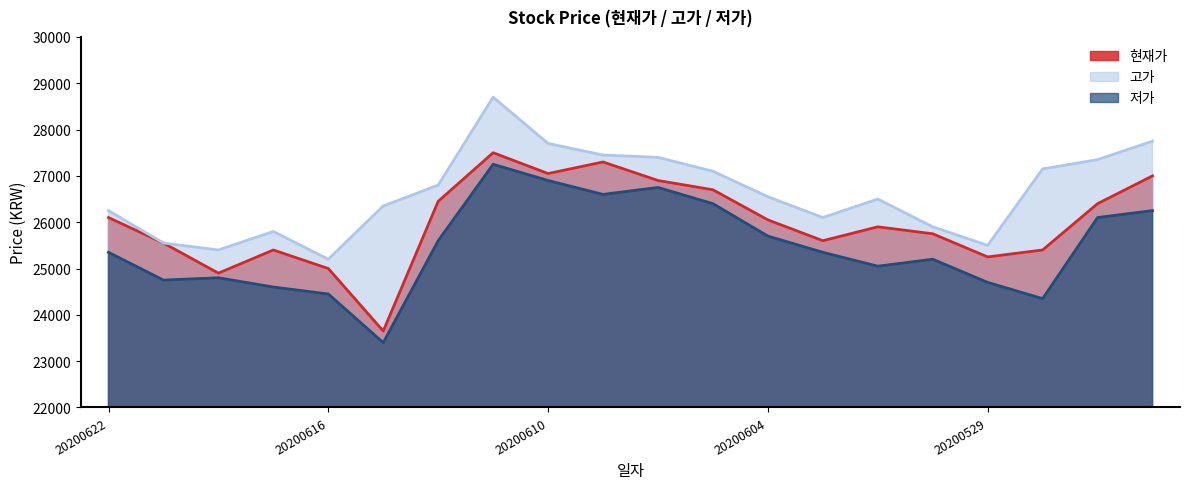

Is the value of 저가 at 20200611 greater than the value of 고가 at 20200612?

Yes